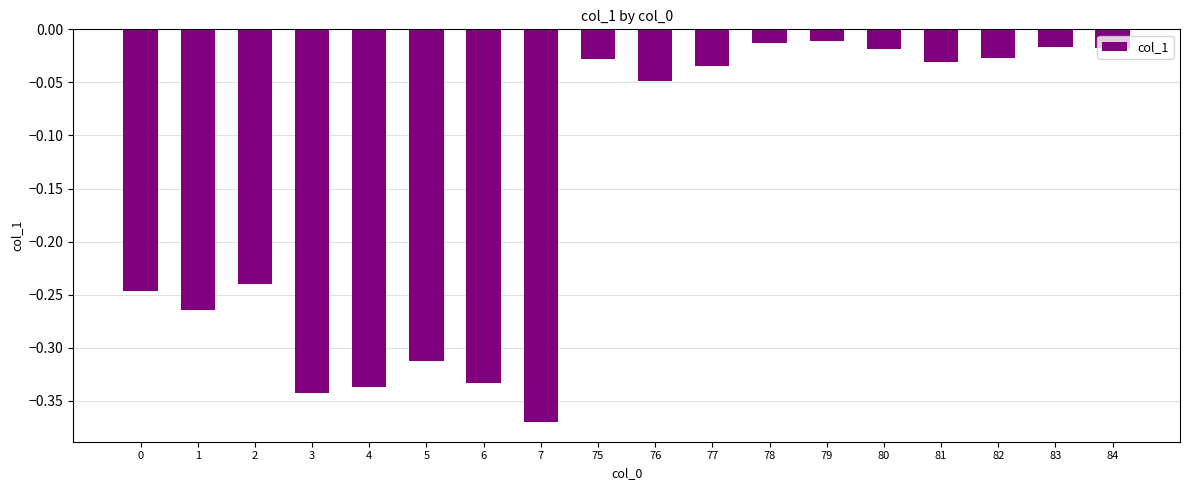

What is the difference between the maximum and minimum values?

0.4